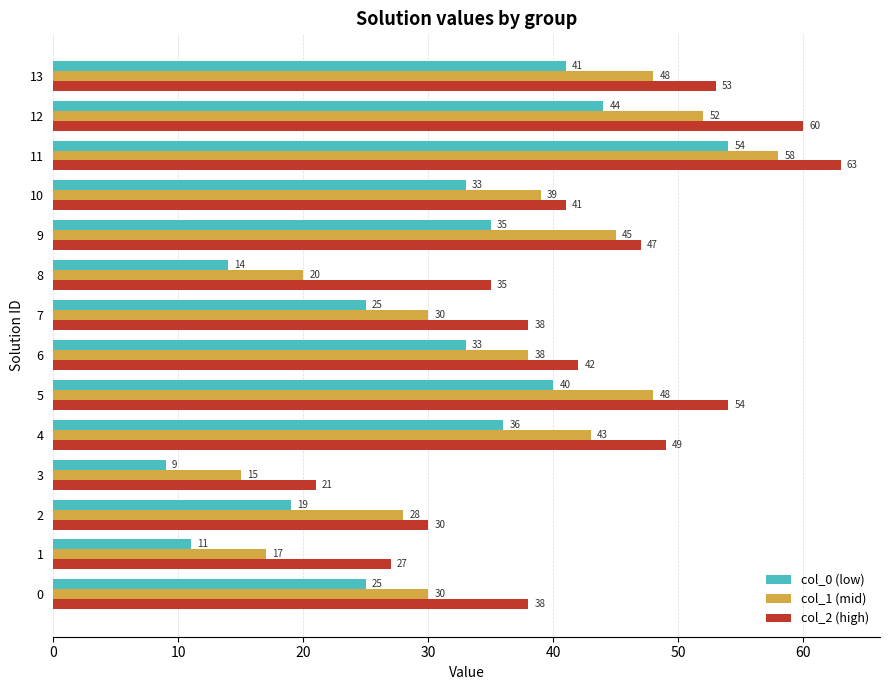

Which series has the largest total across all categories?

col_2 (high)